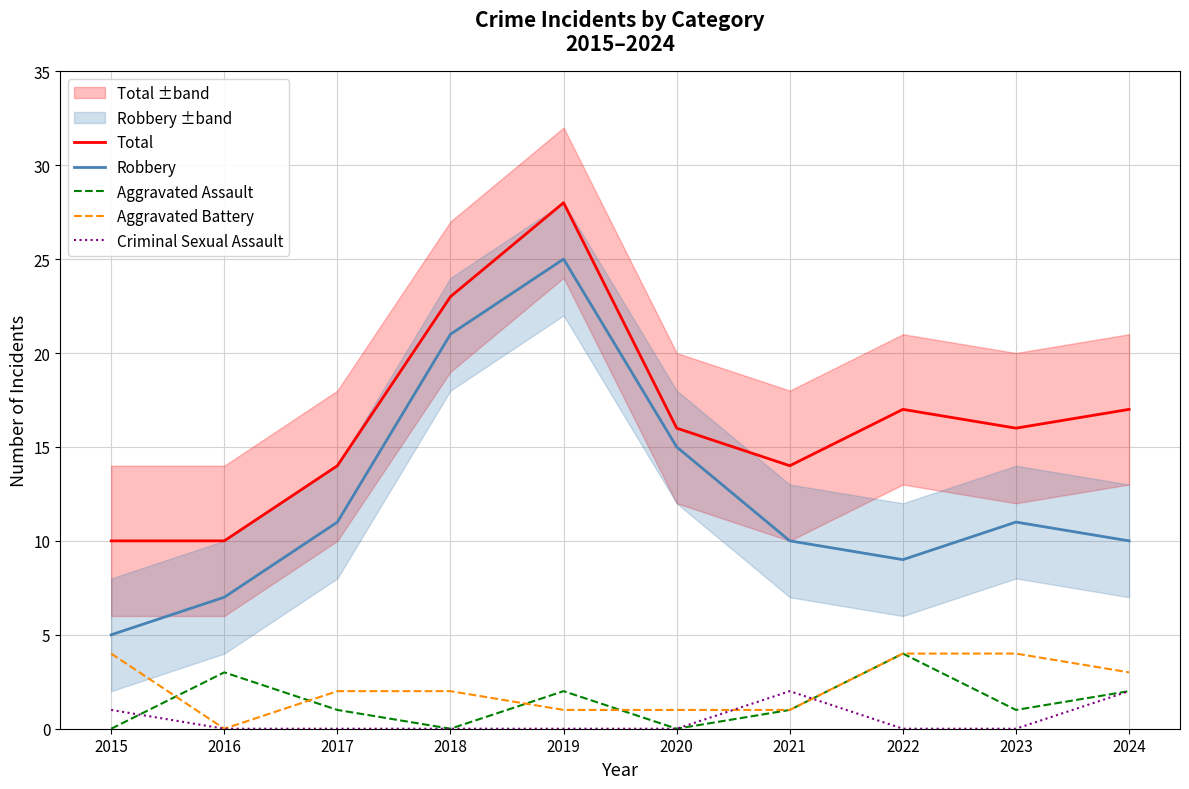

Which series changed the most between 2015 and 2021?

Robbery